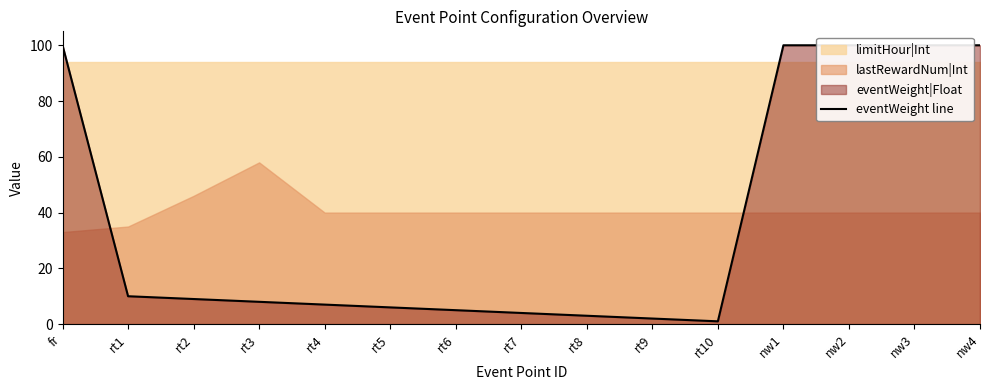

What is the label of the 1st point from the left?

fr